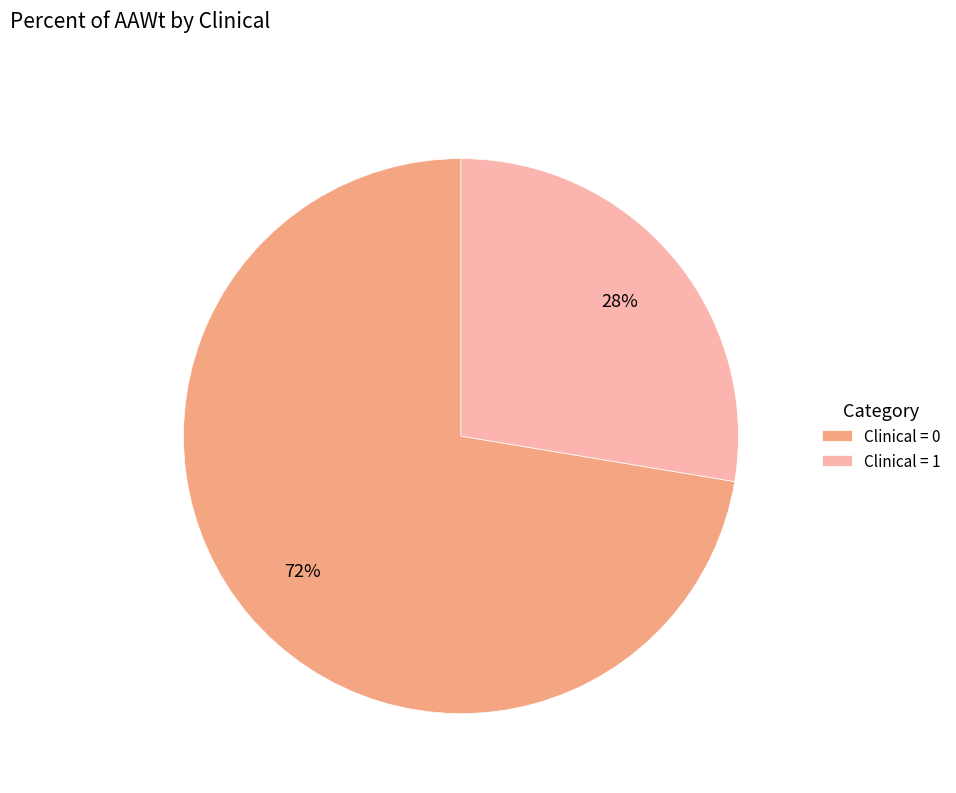

To the nearest percent, what is the average slice percentage?

50%